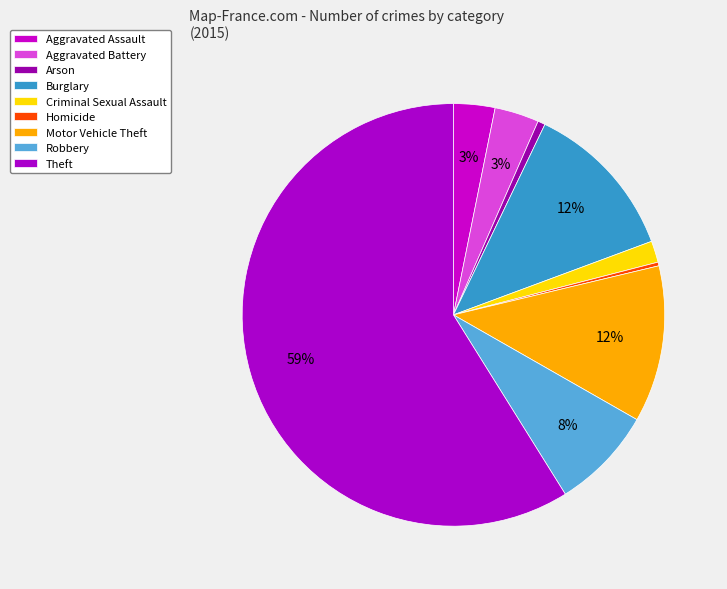

What is the change in value from Aggravated Assault to Theft?

+985